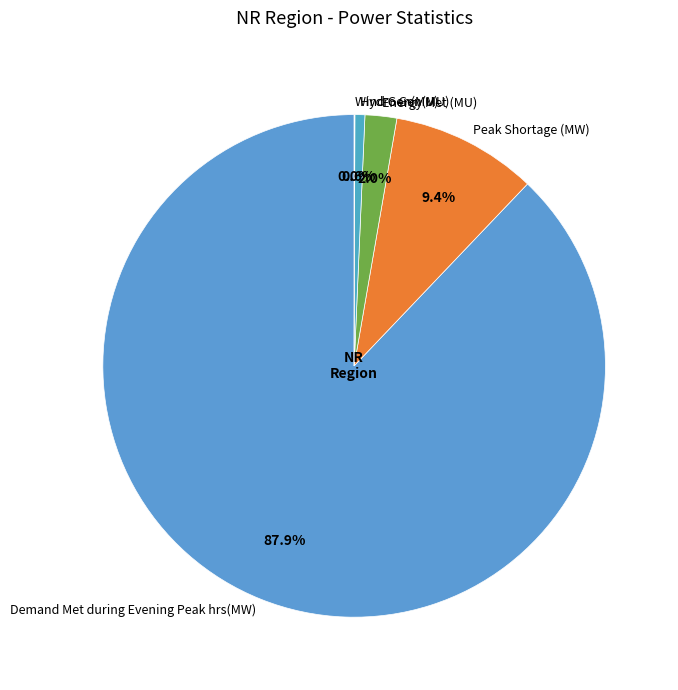

Which slice is the largest?

Demand Met during Evening Peak hrs(MW)